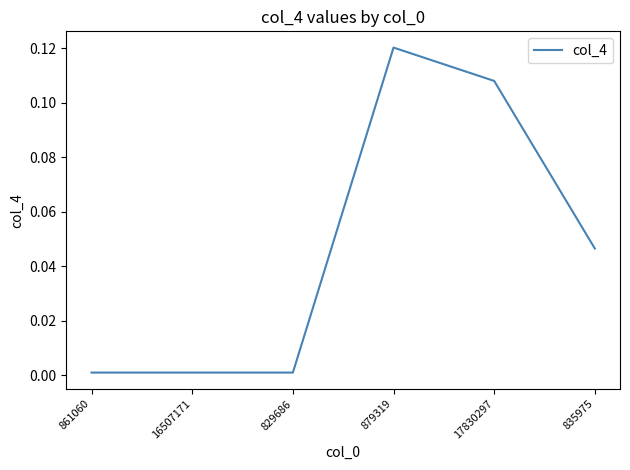

What is the sum of all values?

0.3